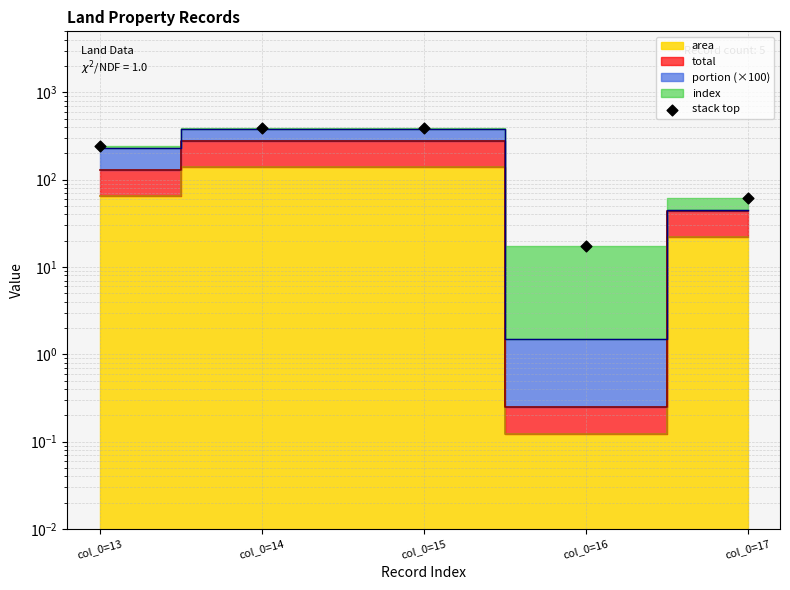

What is the ratio of the value at col_0=14 to the value at col_0=13?

1.6